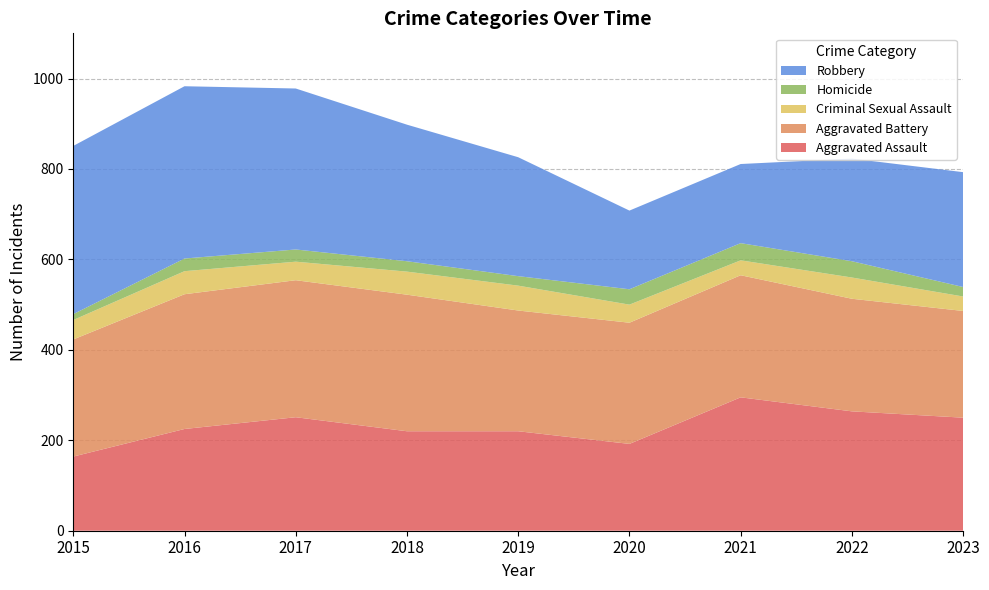

Reading left to right, what are all the values shown in this chart?

Aggravated Assault: 164	225	251	220	220	192	295	264	250
Aggravated Battery: 259	298	303	302	267	268	270	249	236
Criminal Sexual Assault: 43	51	41	51	55	40	33	47	32
Homicide: 13	28	27	23	21	34	38	36	21
Robbery: 372	381	356	302	263	174	175	227	254